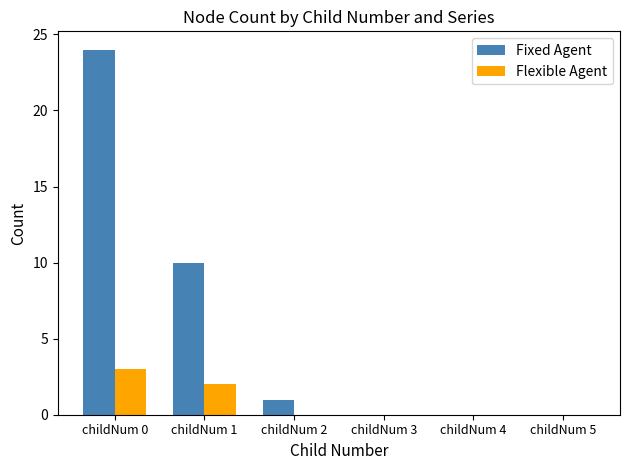

Reading left to right, transcribe all the data shown in this chart.

Fixed Agent: 24	10	1	0	0	0
Flexible Agent: 3	2	0	0	0	0